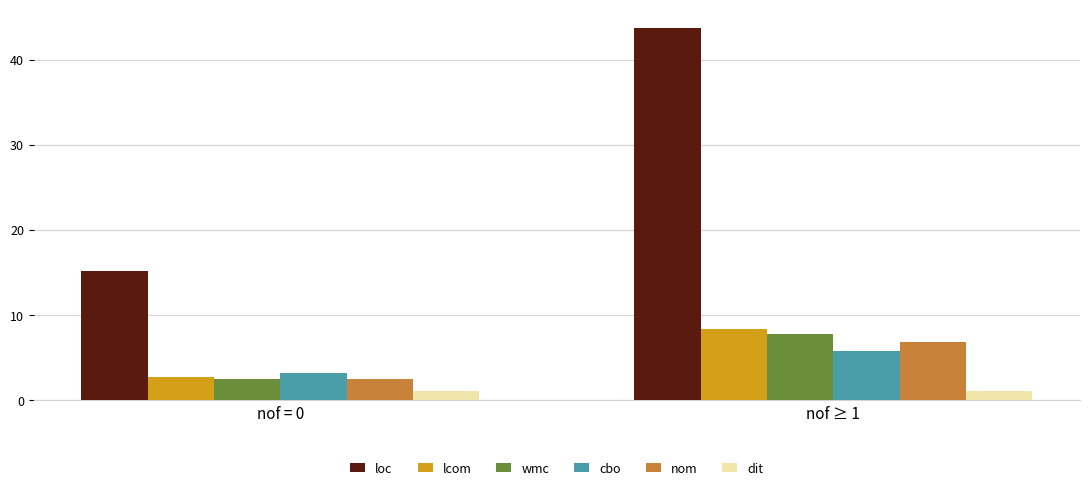

What is the difference between the cbo values at nof ≥ 1 and nof = 0?

2.6